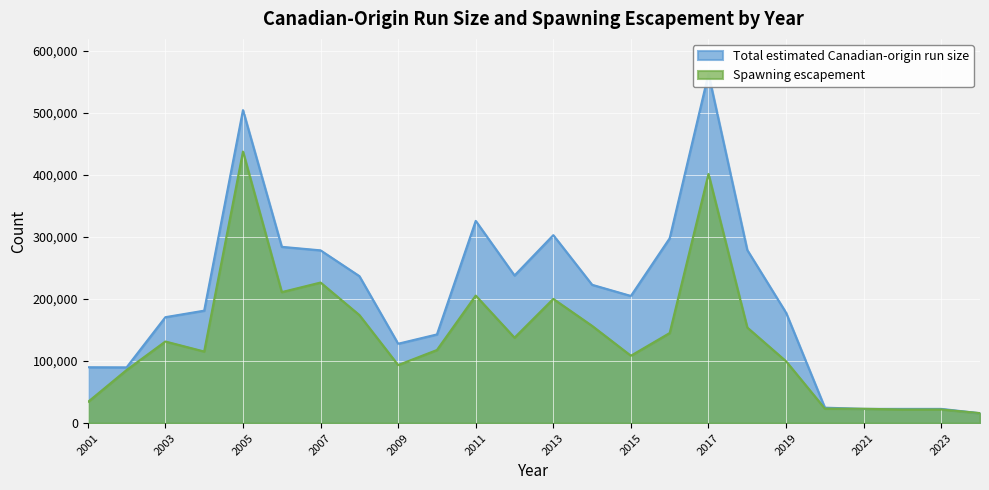

Reading left to right, list all the values displayed in this chart.

Total estimated Canadian-origin run size: 90100	89900	170800	181300	504500	284200	278500	237000	128000	143000	326000	238000	303000	223000	205000	298000	563000	279000	178000	25000	23000	23000	23000	16000
Spawning escapement: 33989	85650	131618	115455	437733	211193	226626	174249	93624	117871	205617	137743	200262	156796	108658	145267	401585	154126	99738	23512	23170	22059	22090	16174